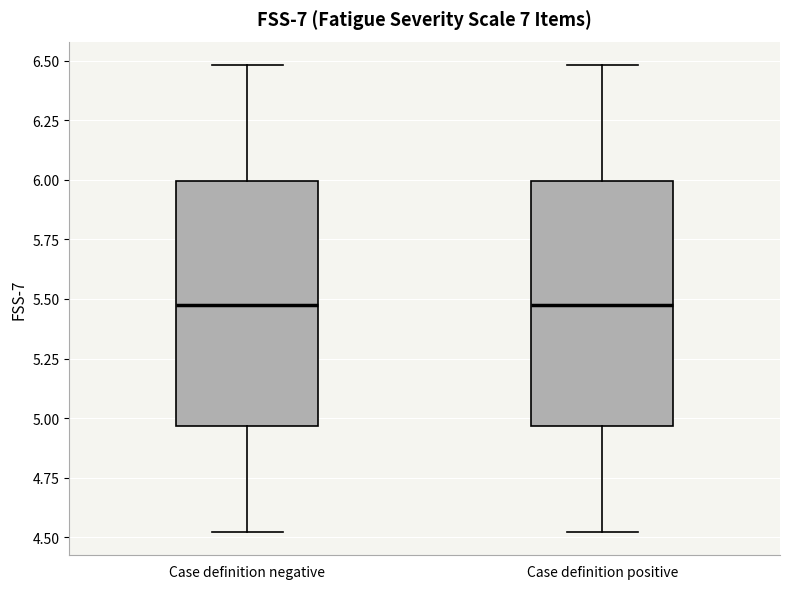

Where does the upper whisker of the box for Case definition positive end on the y-axis? The values are not printed on the chart, so give them approximately, as read against the axis.

6.50